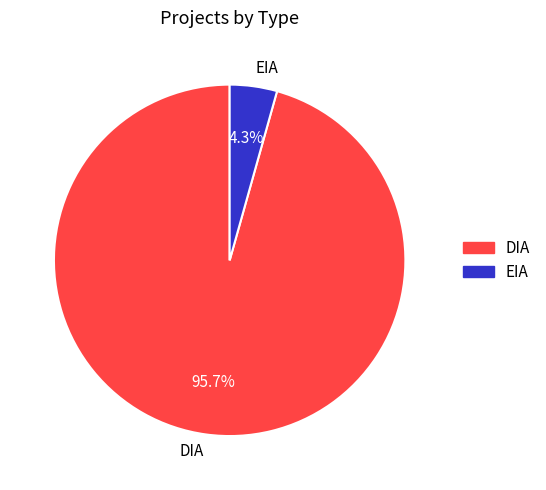

To the nearest percent, what is the difference between the largest and smallest slice percentages?

91%